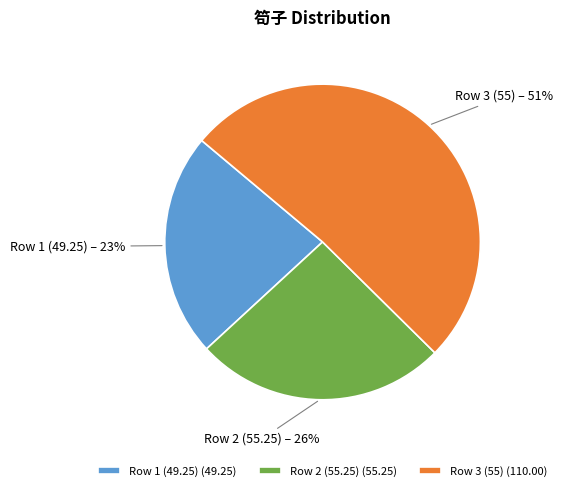

Do Row 2 (55.25) and Row 1 (49.25) together represent more than half of the pie?

No